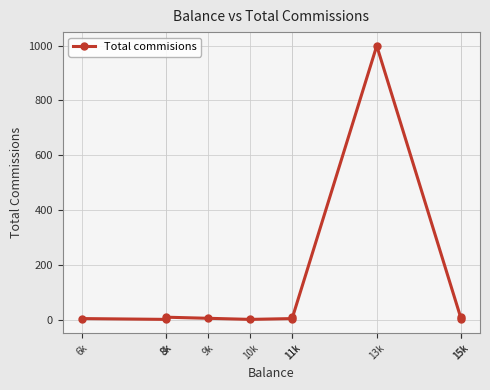

At which category does the chart reach its peak across all series?

13k